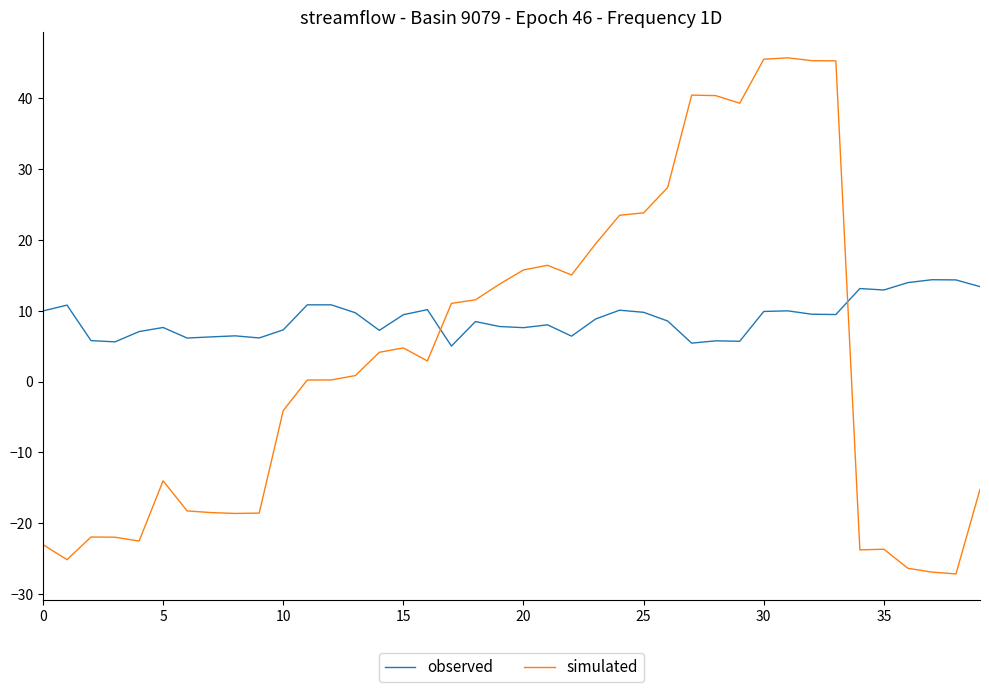

Rank the series by their average value, from lowest to highest.

simulated, observed